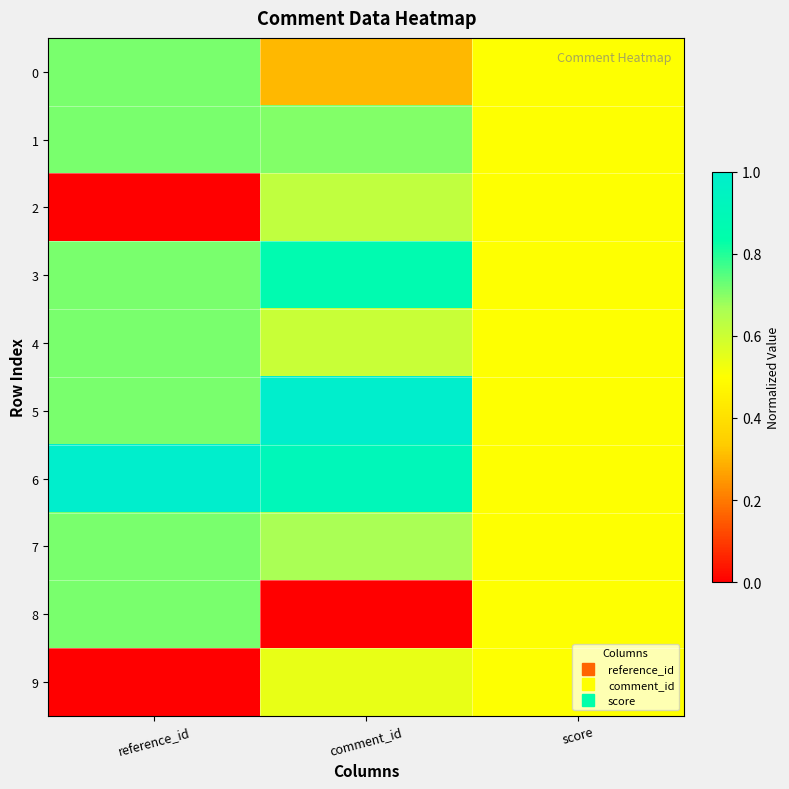

Which series has the largest total across all categories?

6